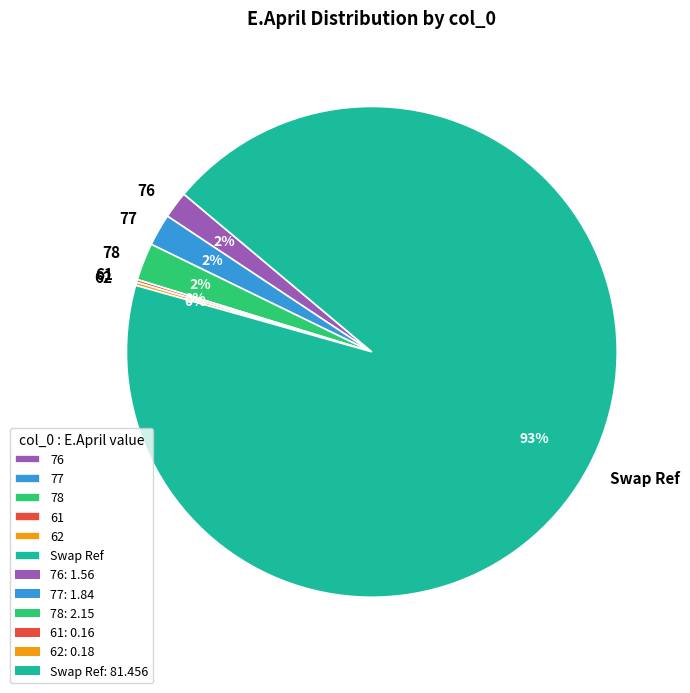

Which category has the biggest portion of the pie?

Swap Ref